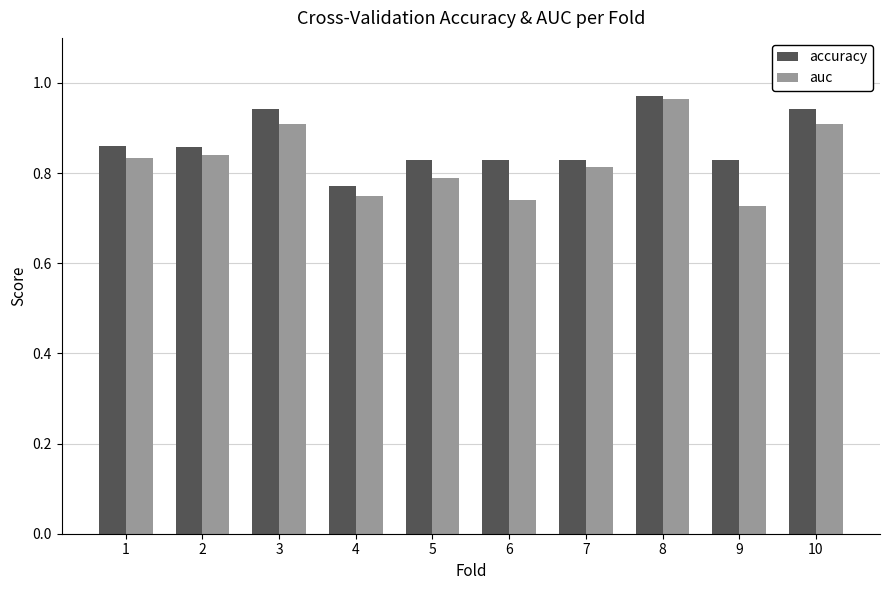

What is the sum of the accuracy values at 10 and 6?

1.8